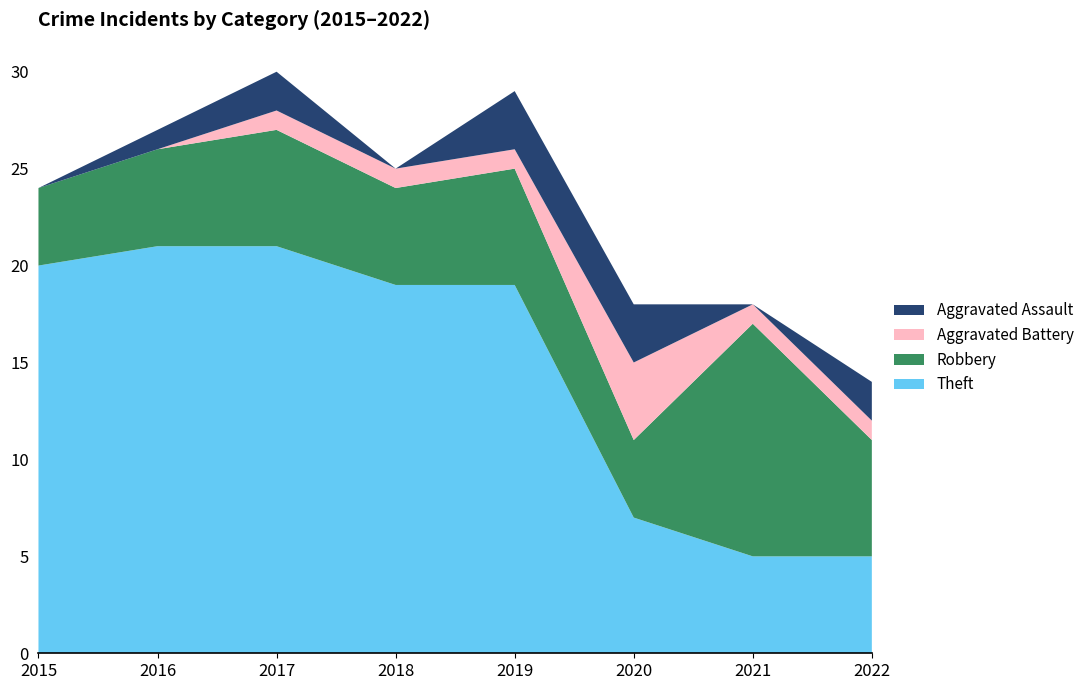

Reading right to left, transcribe all the data shown in this chart.

Theft: 5	5	7	19	19	21	21	20
Robbery: 6	12	4	6	5	6	5	4
Aggravated Battery: 1	1	4	1	1	1	0	0
Aggravated Assault: 2	0	3	3	0	2	1	0